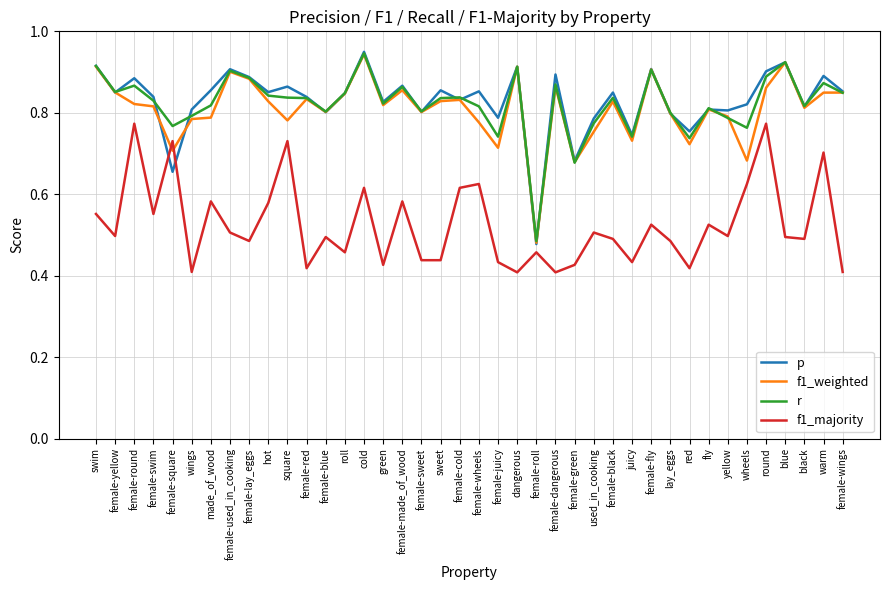

Which series has the largest range (max minus min)?

p